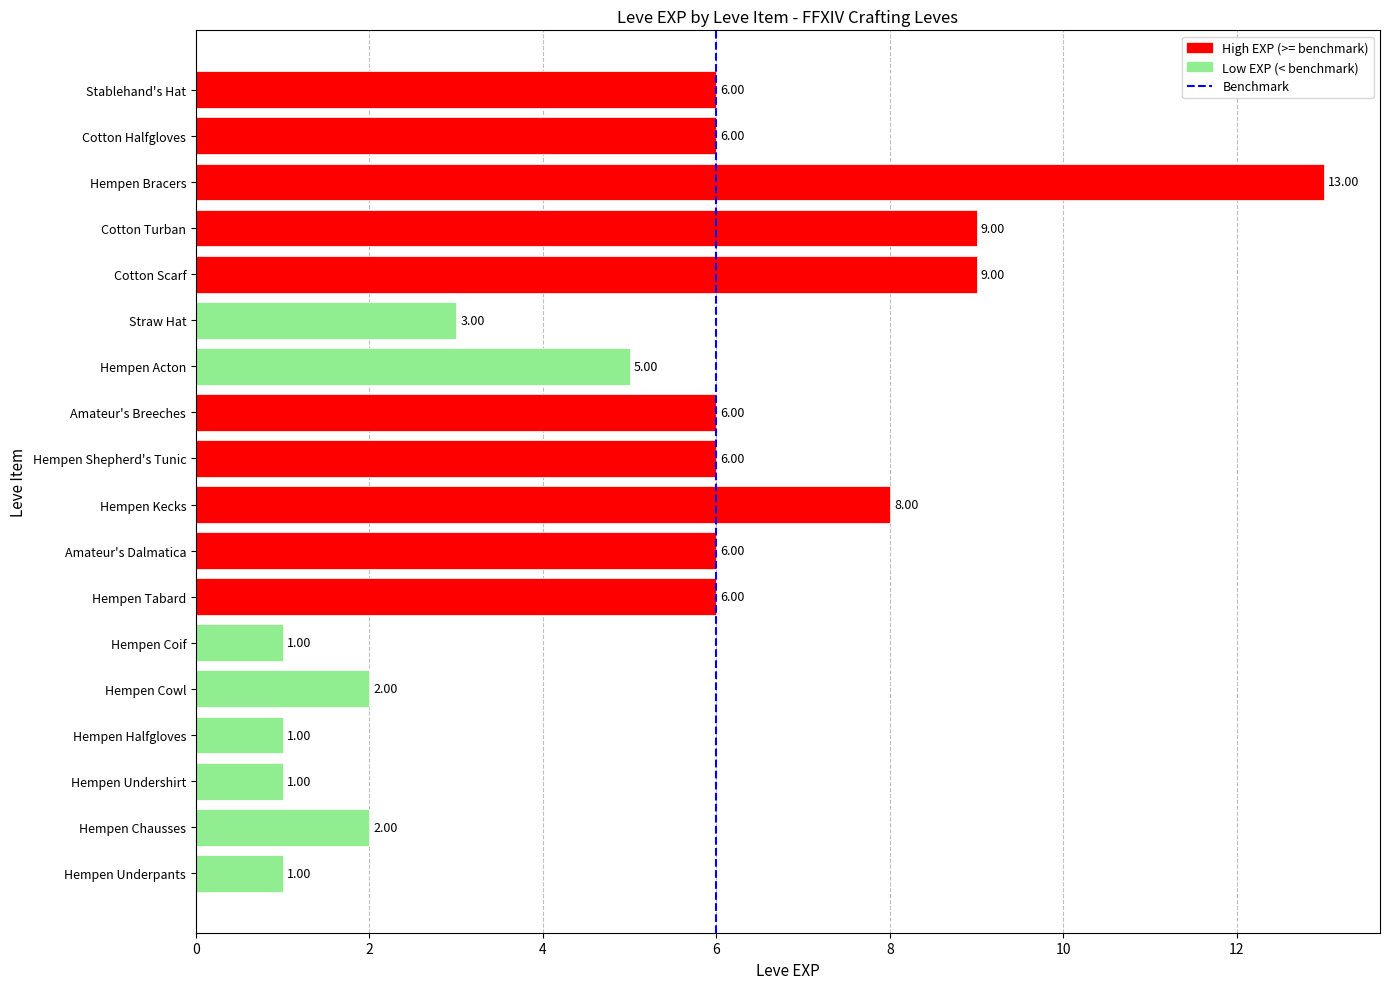

Between Hempen Tabard and Hempen Kecks, which is larger?

Hempen Kecks